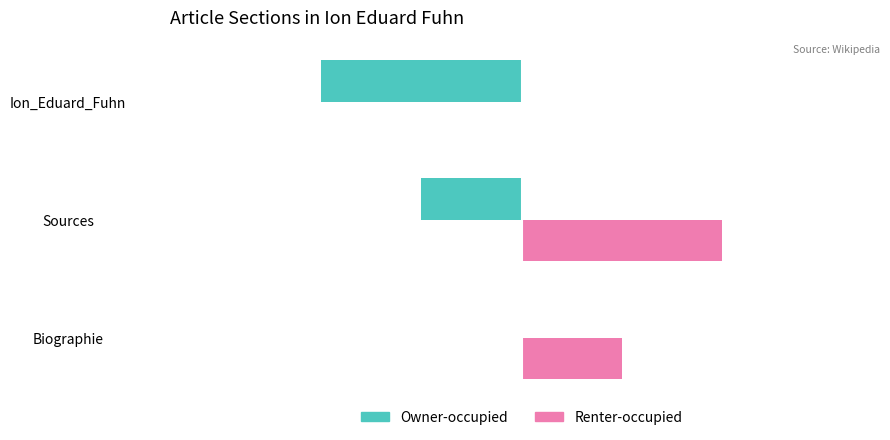

At which label is Owner-occupied closest to -1?

Sources